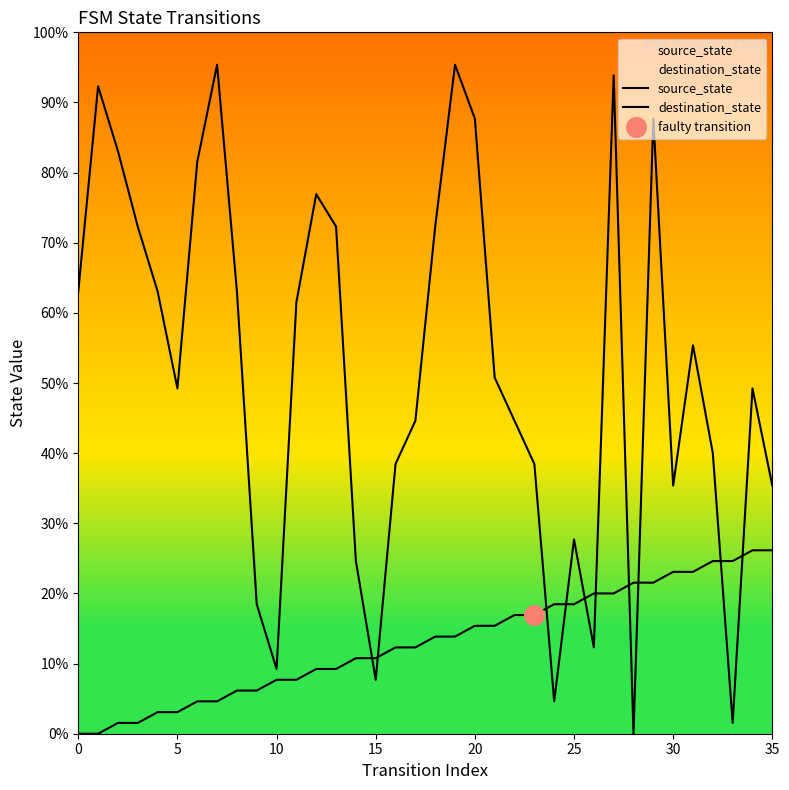

What are all the series names shown in the legend?

source_state, destination_state